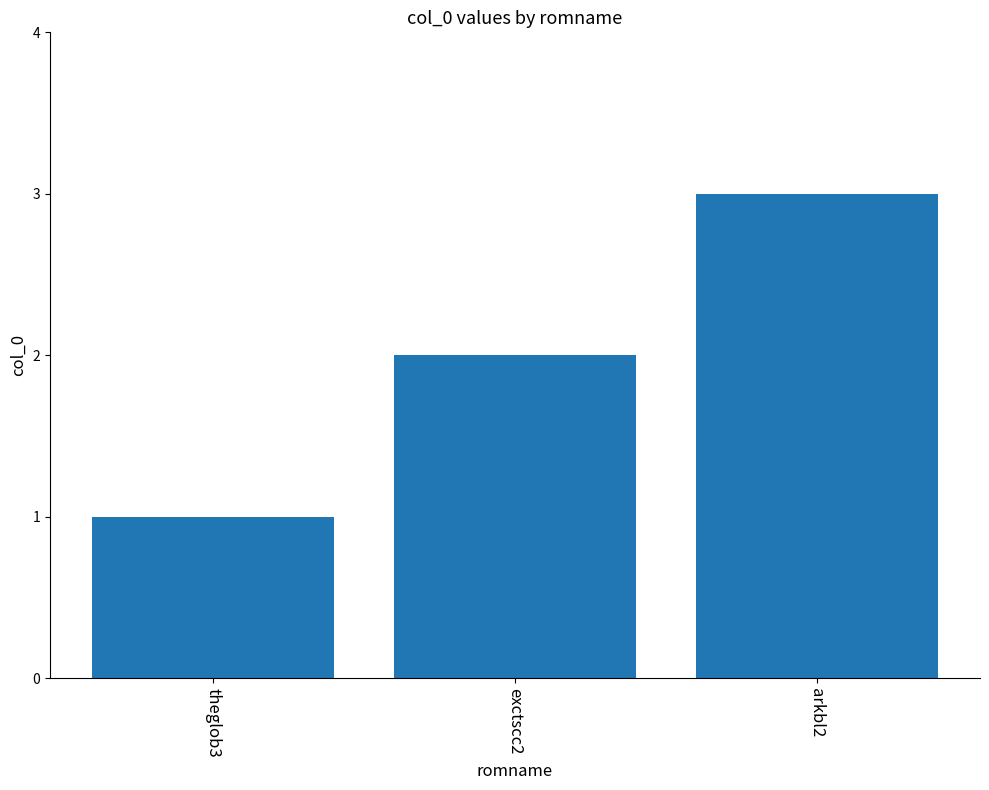

Reading right to left, list all the values displayed in this chart.

arkbl2=3	exctscc2=2	theglob3=1